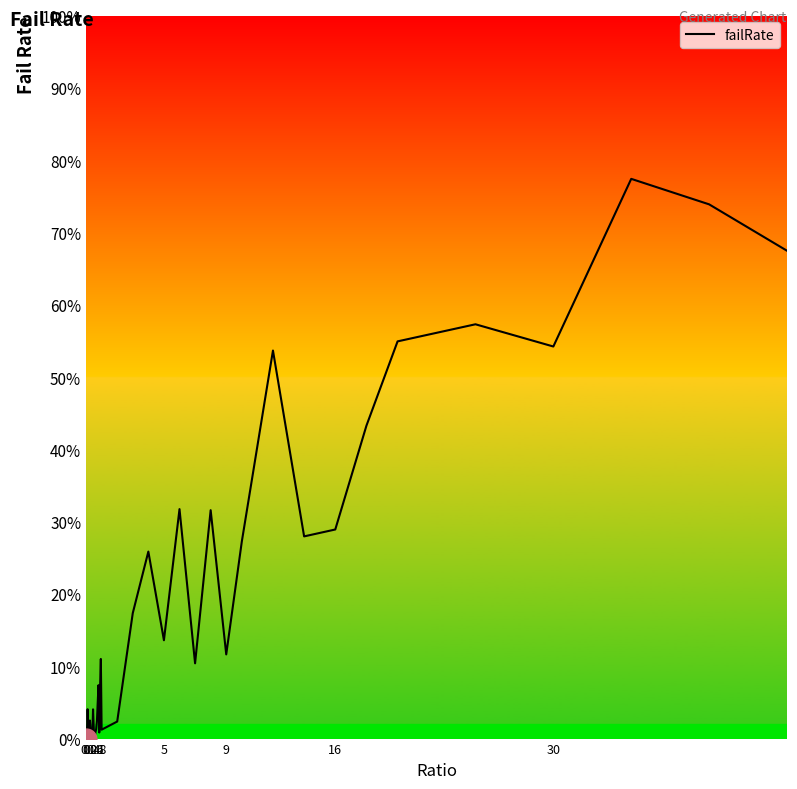

What is the maximum value shown in the chart?

0.8